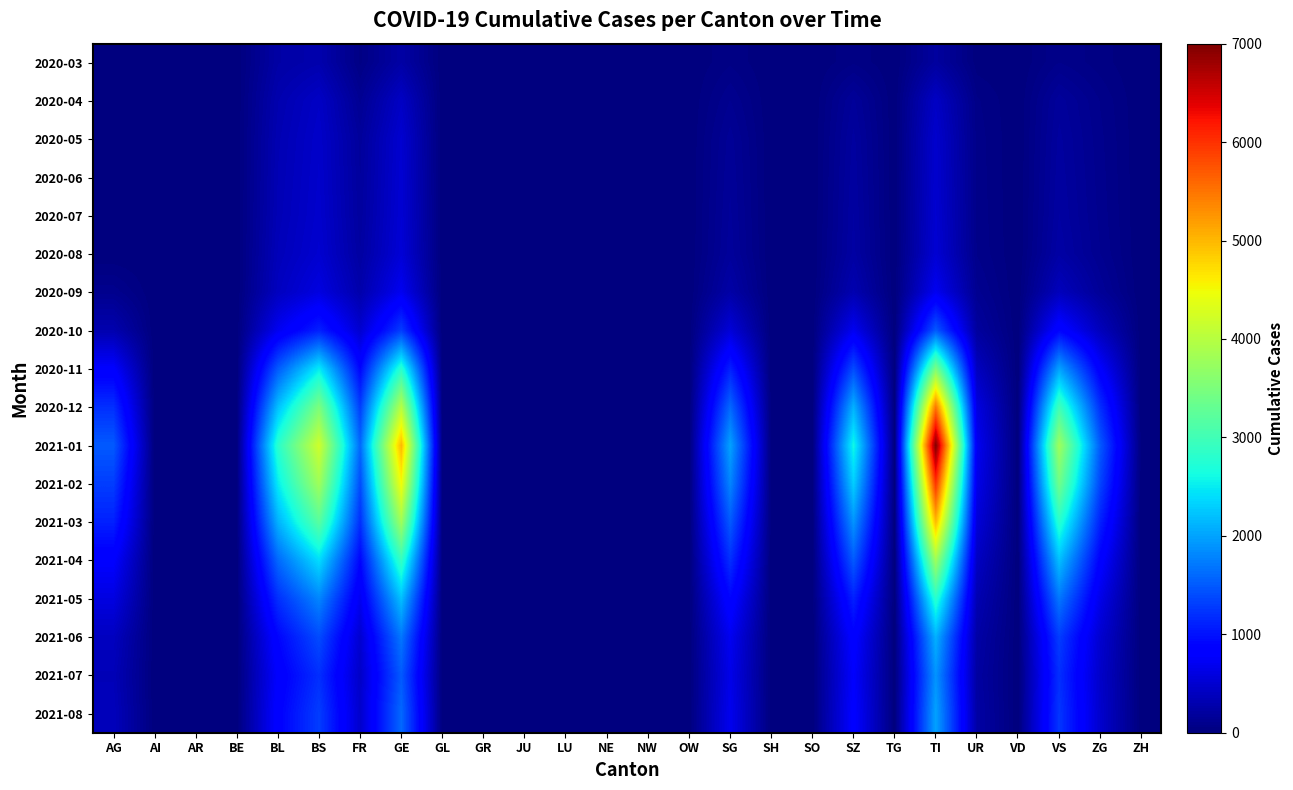

Rank the series by their maximum value, from lowest to highest.

2020-03, 2020-04, 2020-05, 2020-06, 2020-07, 2020-08, 2020-09, 2020-10, 2021-07, 2021-08, 2021-06, 2021-05, 2020-11, 2021-04, 2021-03, 2020-12, 2021-02, 2021-01